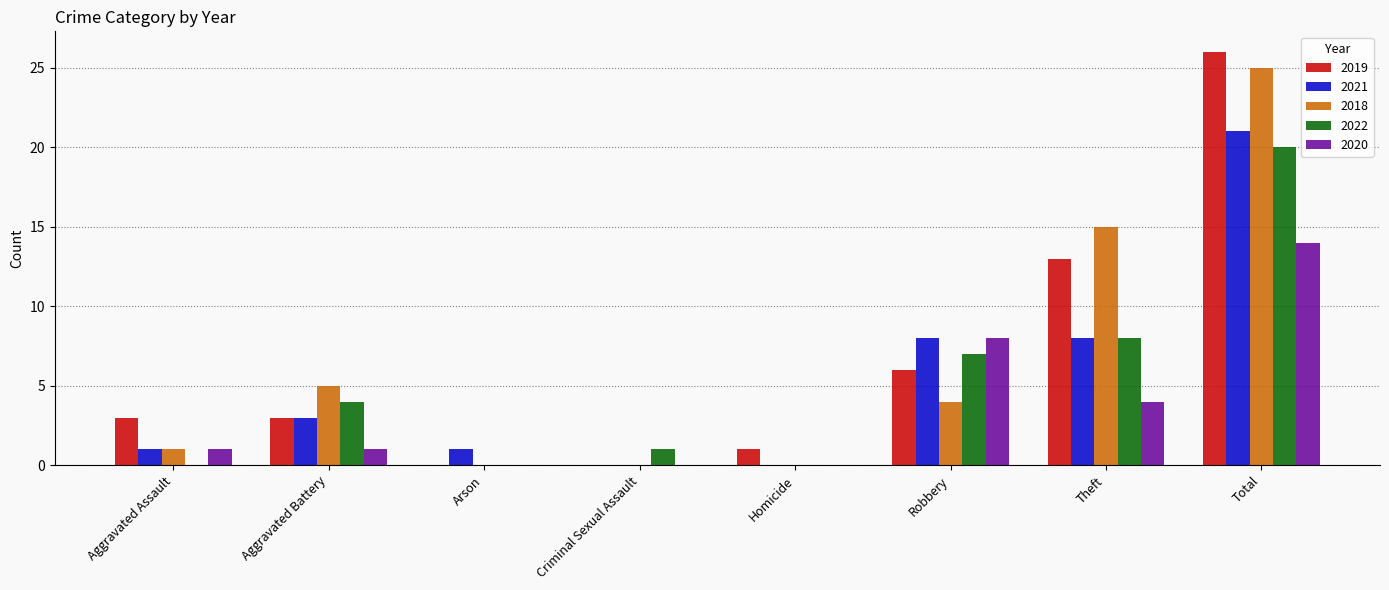

Is the value of 2021 at Total greater than the value of 2020 at Robbery?

Yes